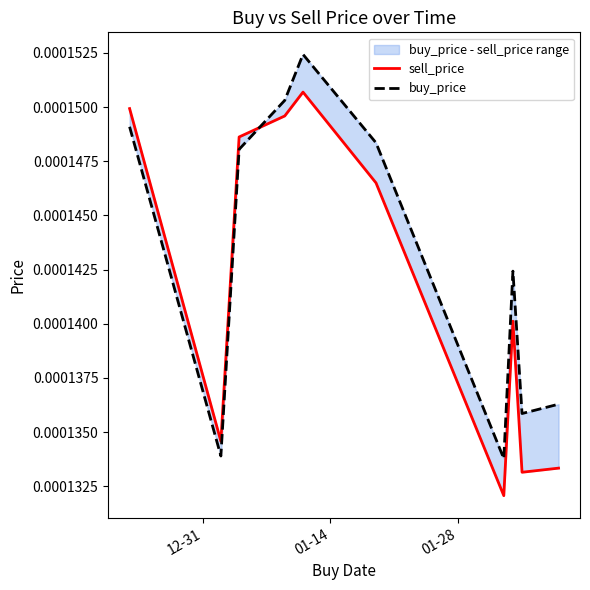

List the series in order of their peak value, highest first.

buy_price, sell_price